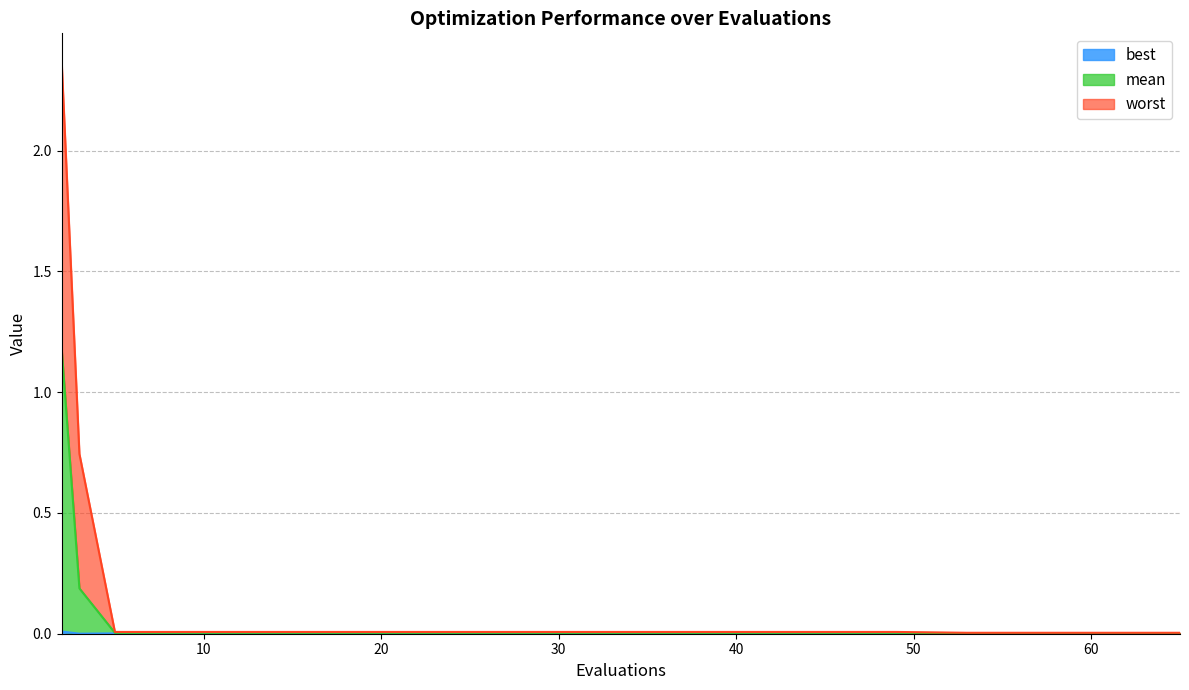

Where is worst nearest to the value 1?

3